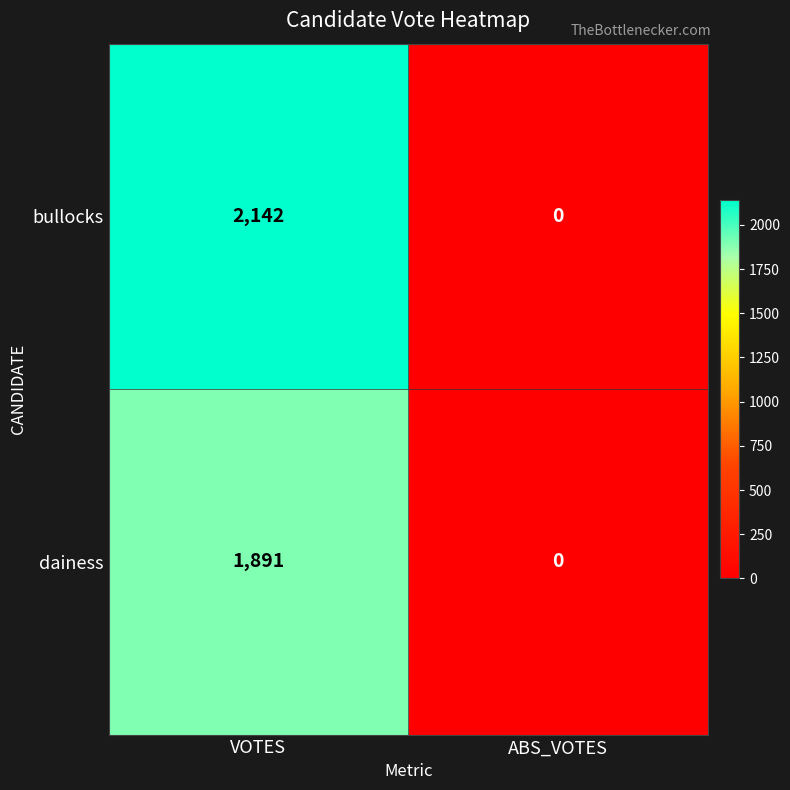

How many data points does each series have?

2